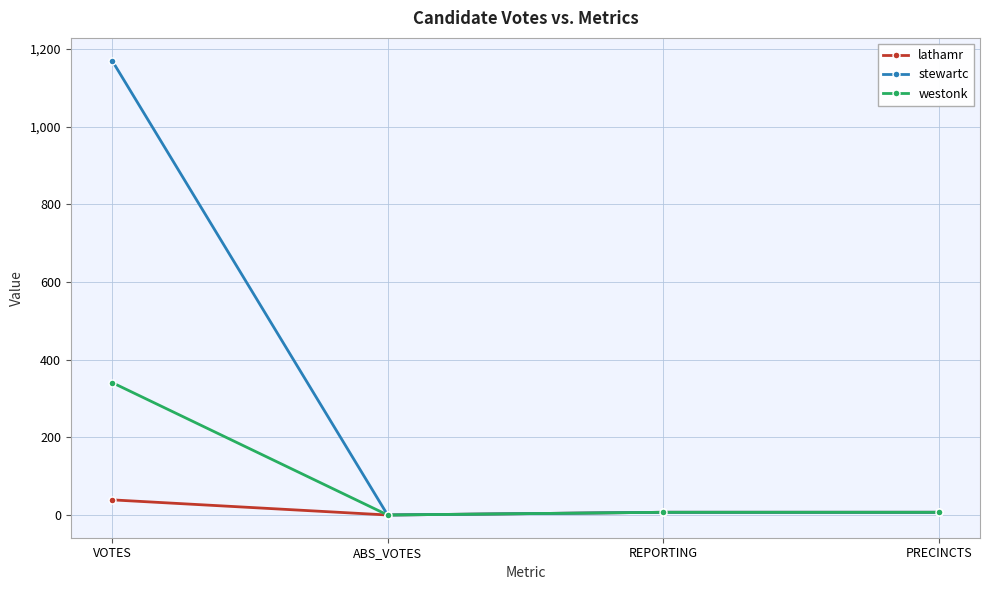

What is the total value across all series at VOTES?

1550